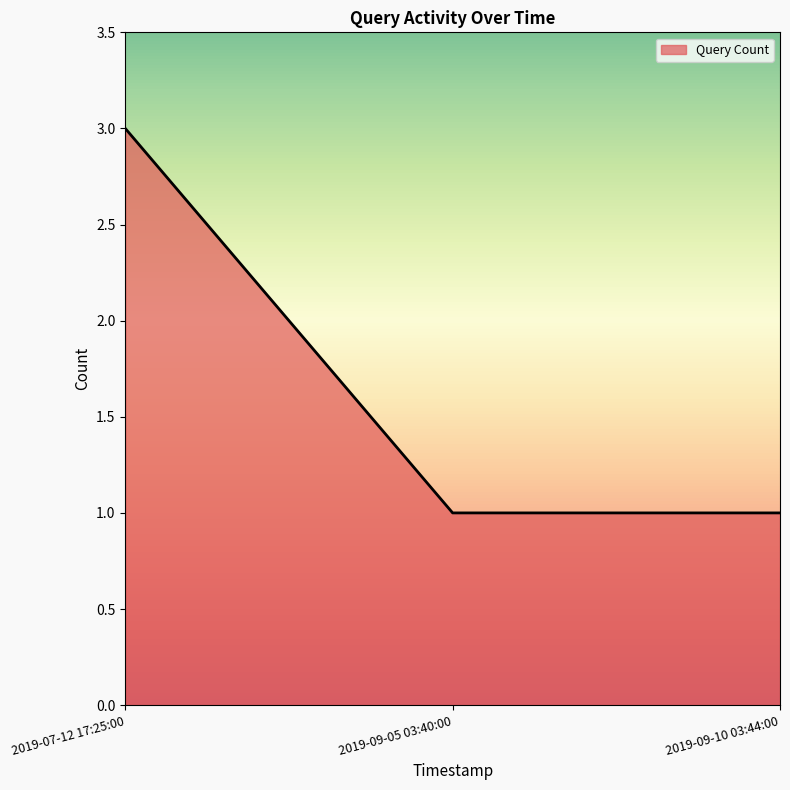

How many values are between 1 and 3?

3